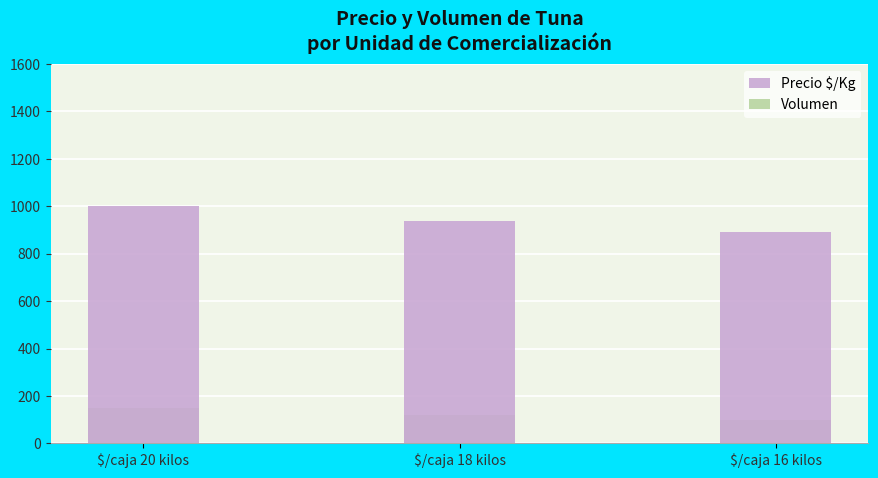

Reading left to right, extract all data points from this chart.

Precio $/Kg: 1000.0	936.8	892.9
Volumen: 150.0	117.9	100.0